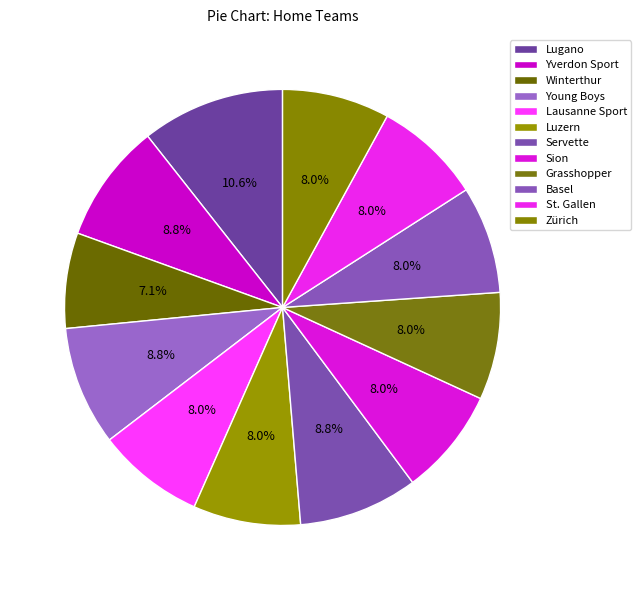

Is there any slice that represents more than half of the pie?

No